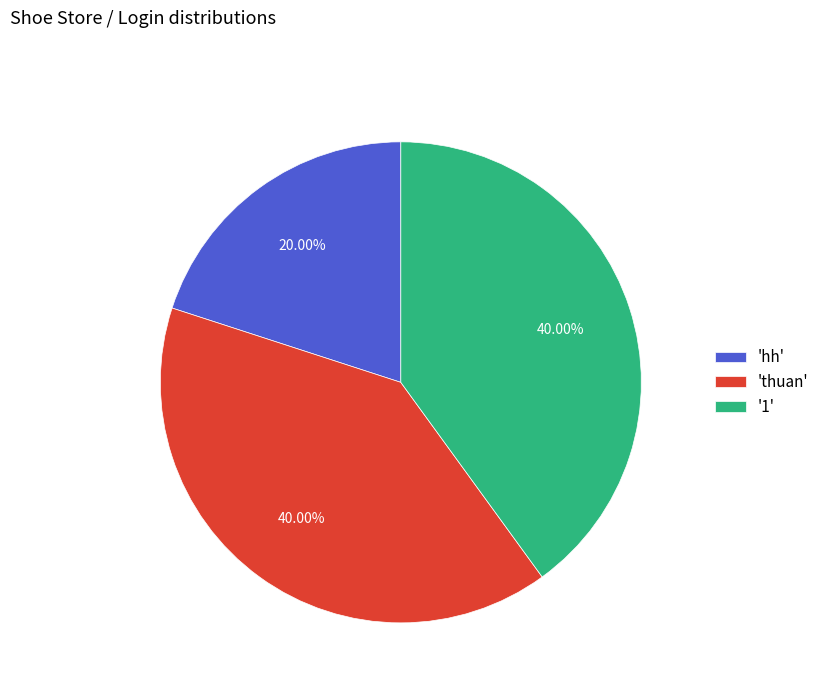

Which has a higher value, '1' or 'hh'?

'1'